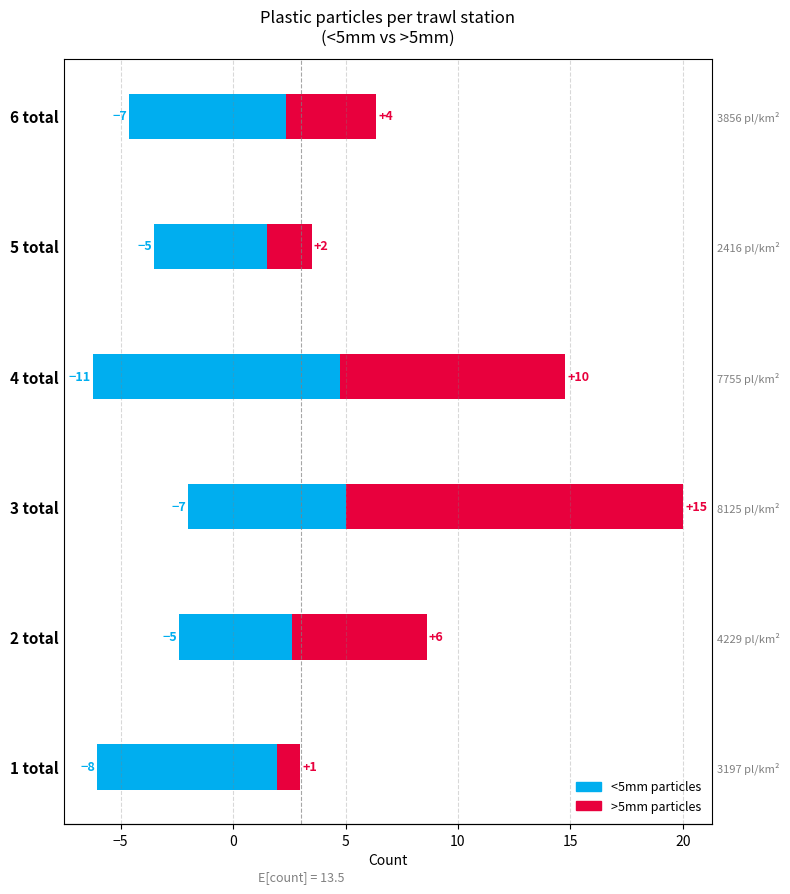

What is the sum of the <5mm values at 3 total and 2 total?

-12.0